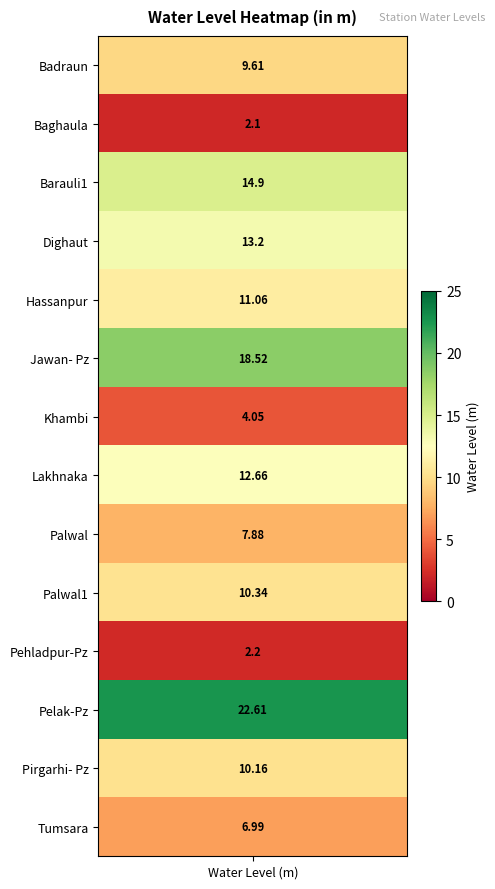

What is the average value?

10.4